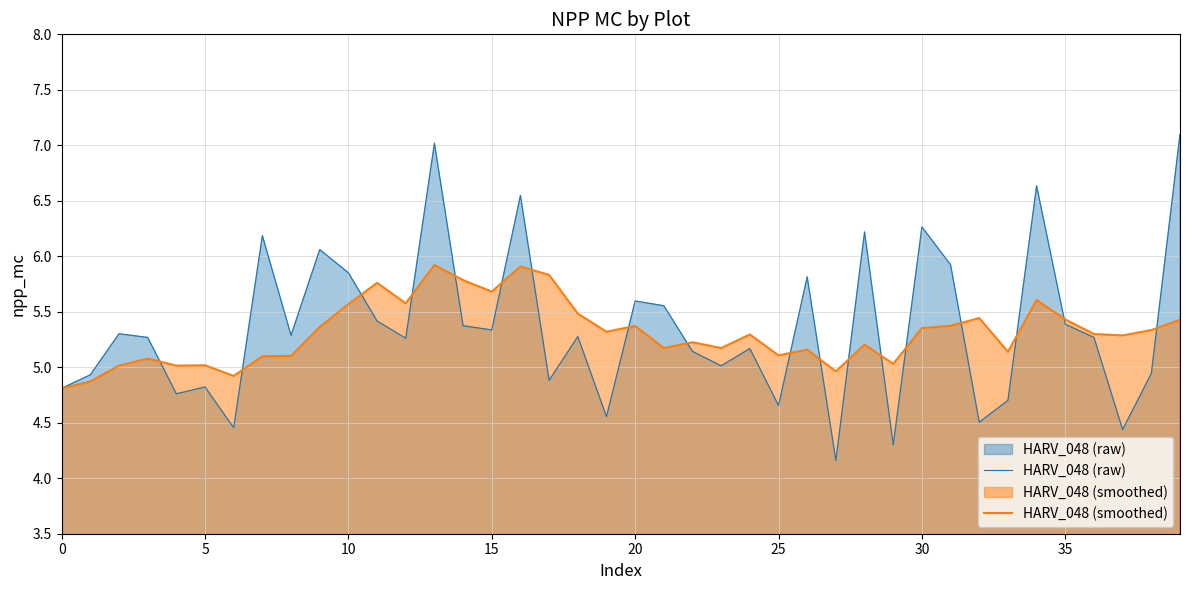

What are all the series names shown in the legend?

HARV_048 (raw), HARV_048 (smoothed)